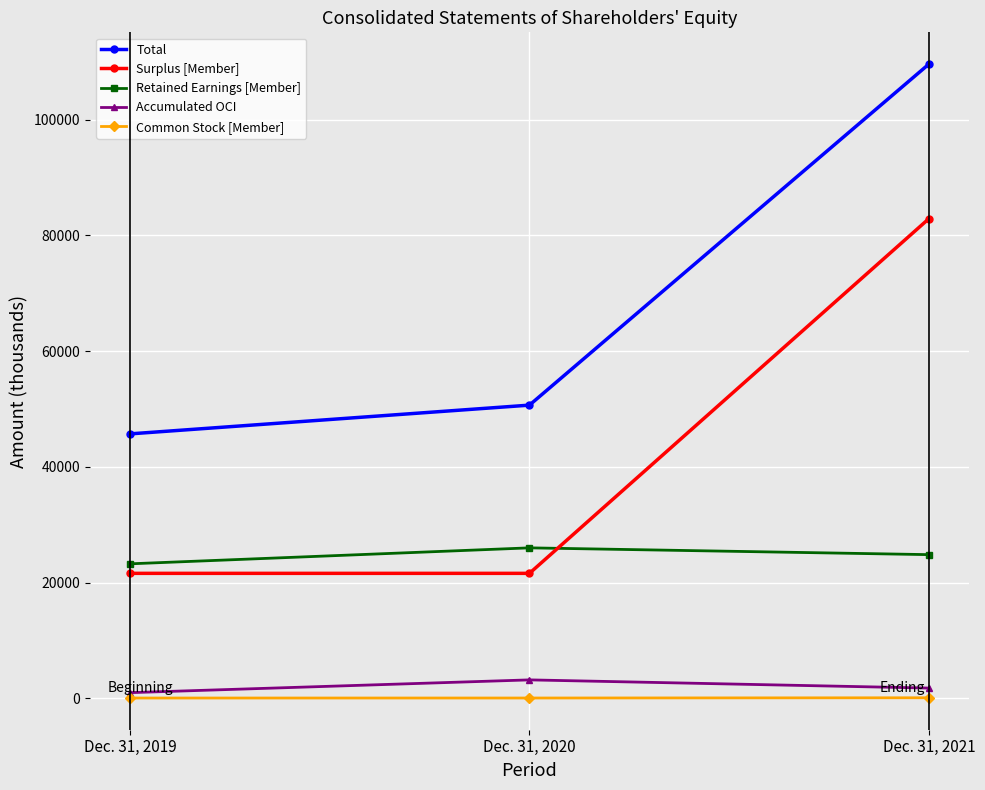

Between Dec. 31, 2020 and Dec. 31, 2021, which series saw the biggest shift?

Surplus [Member]